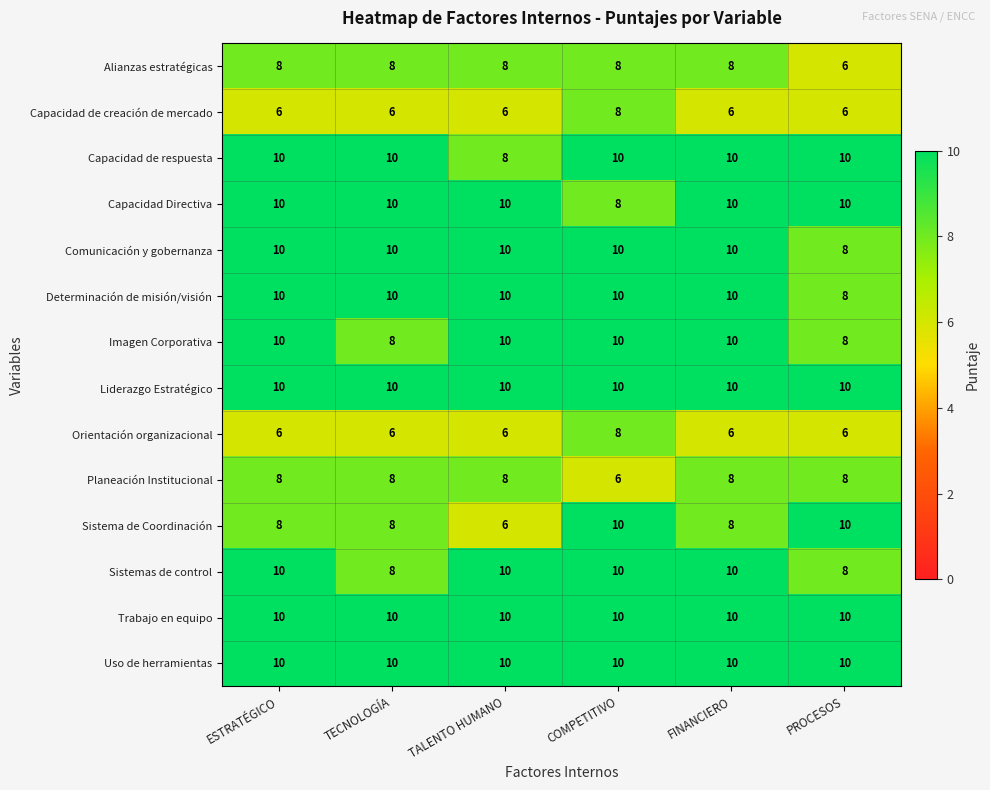

Which series has the widest spread of values?

Sistema de Coordinación